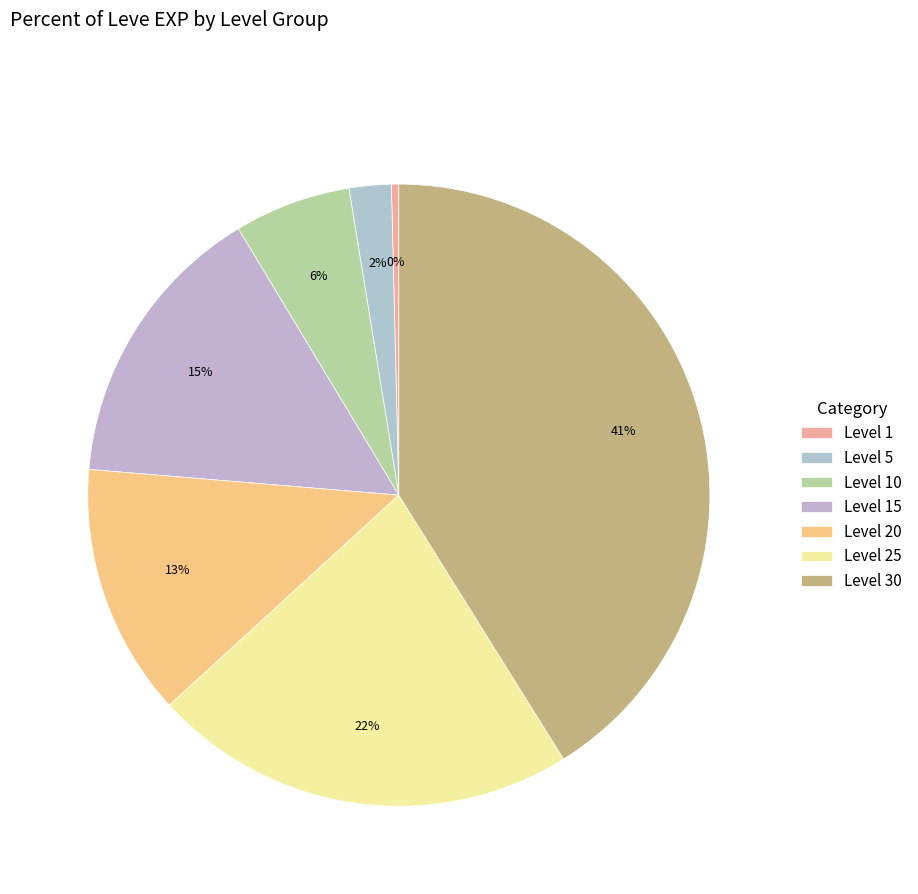

To the nearest percent, what is the average slice percentage?

14%